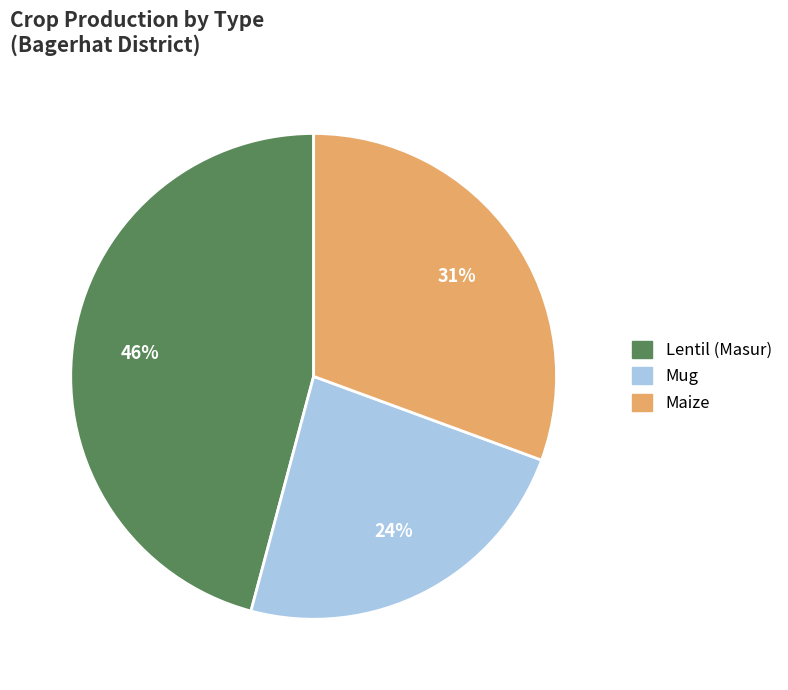

To the nearest percent, what is the difference between the largest and smallest slice percentages?

22%